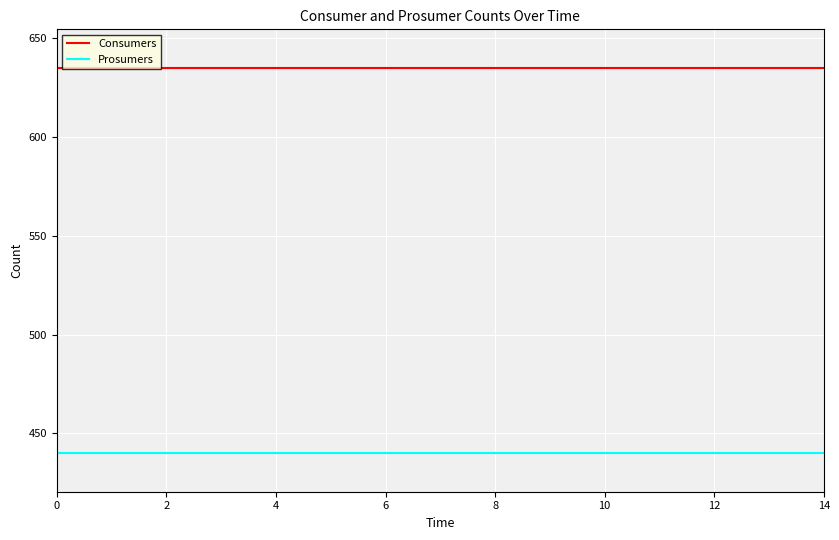

True or false: Consumers and Prosumers intersect in this chart.

False